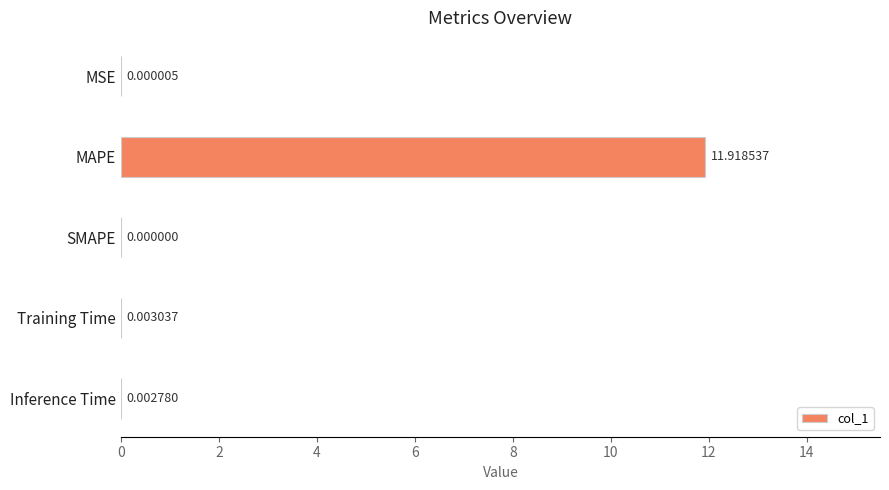

Which label corresponds to the largest value in the chart?

MAPE